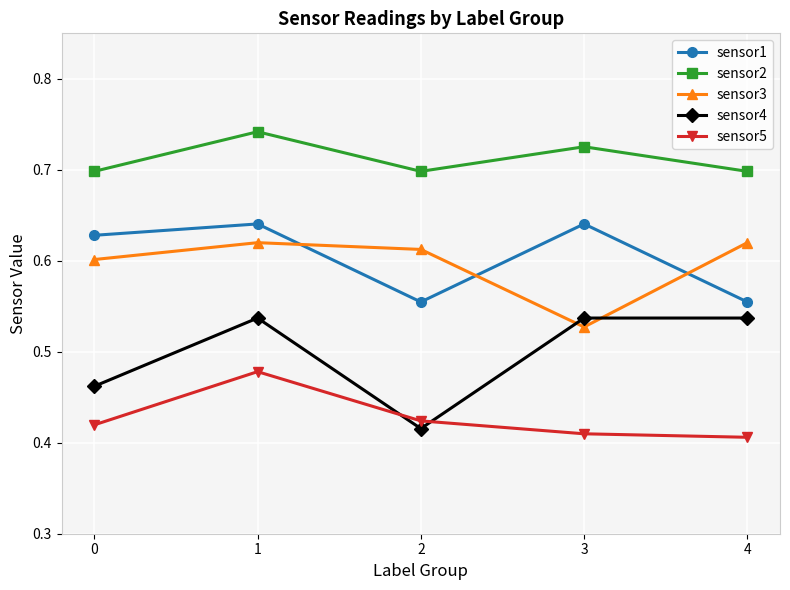

In sensor4, how many points are lower than both neighbors (excluding endpoints)?

1